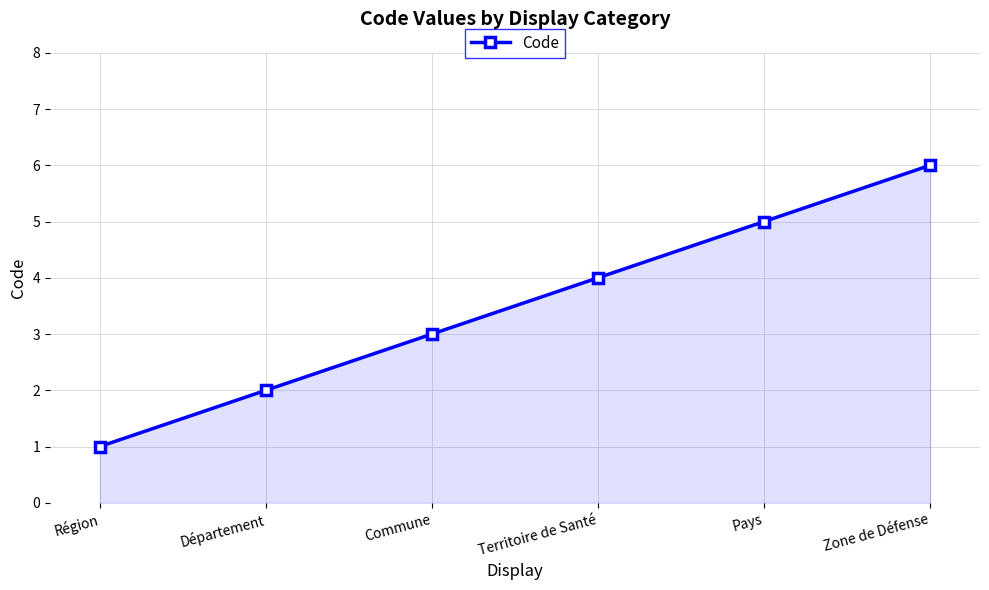

Reading left to right, what are all the values shown in this chart?

1	2	3	4	5	6